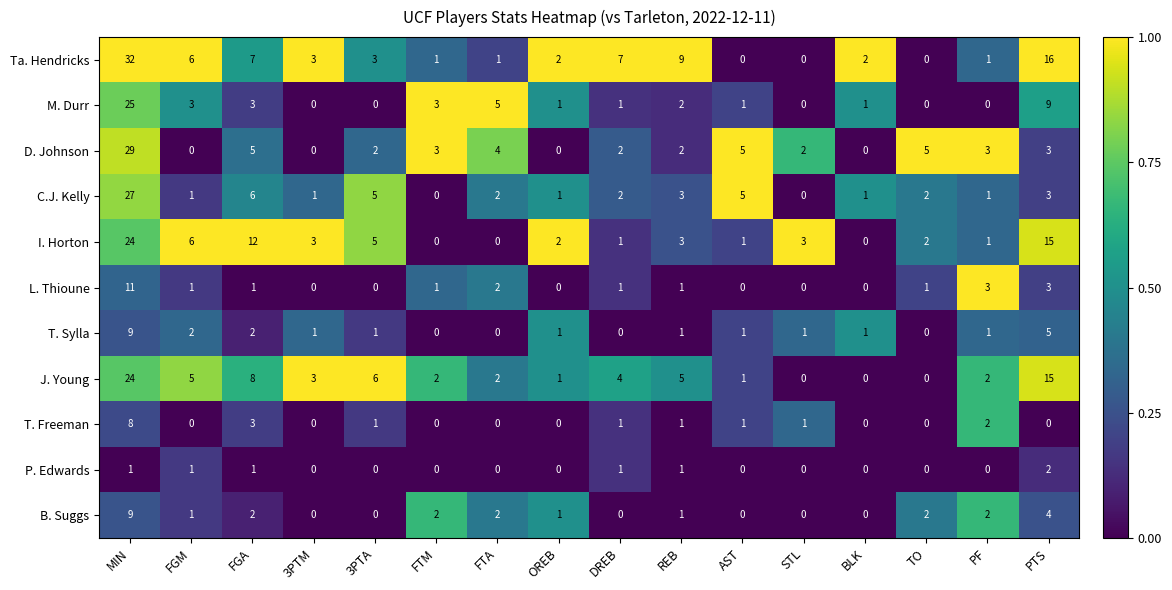

Which category has the highest value in the C.J. Kelly series?

MIN